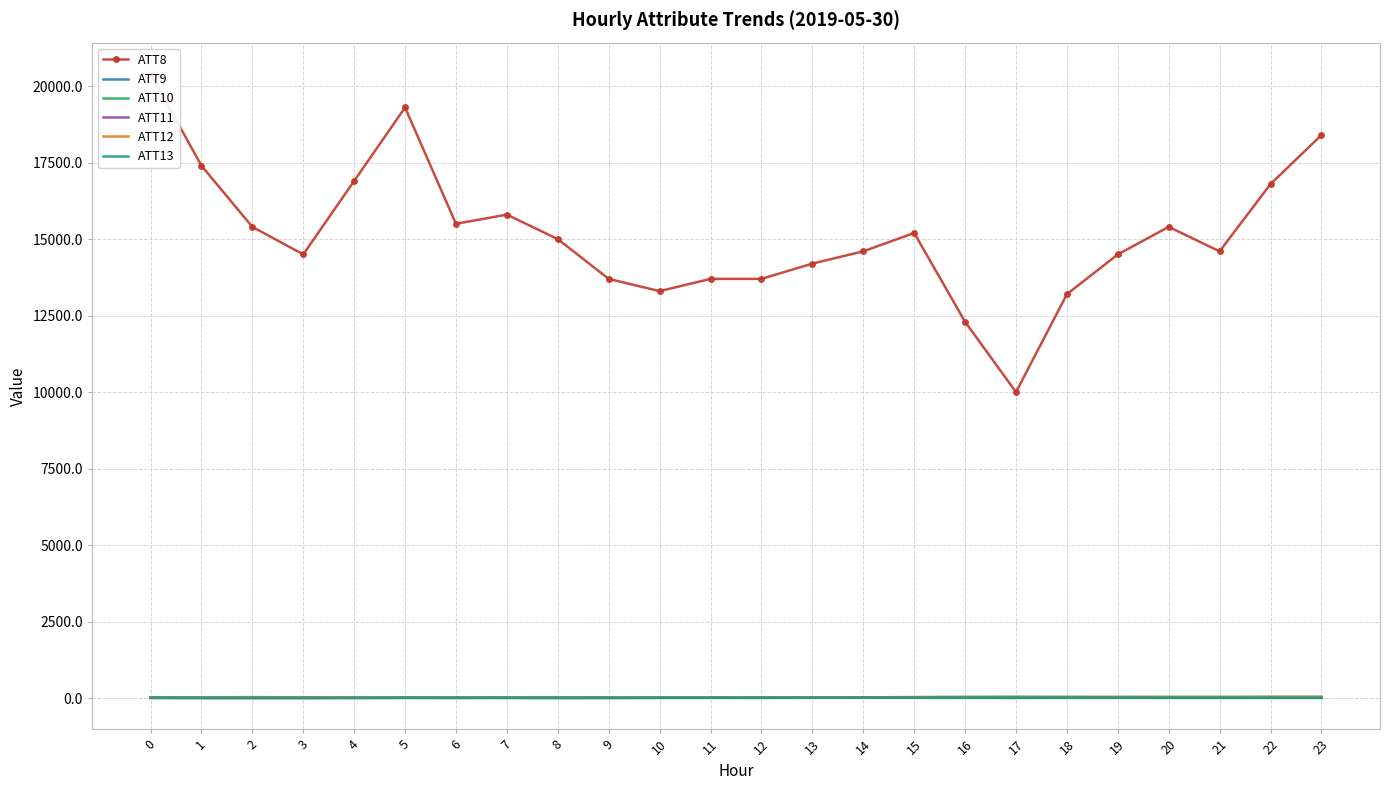

At how many categories does at least one series exceed 16682?

6